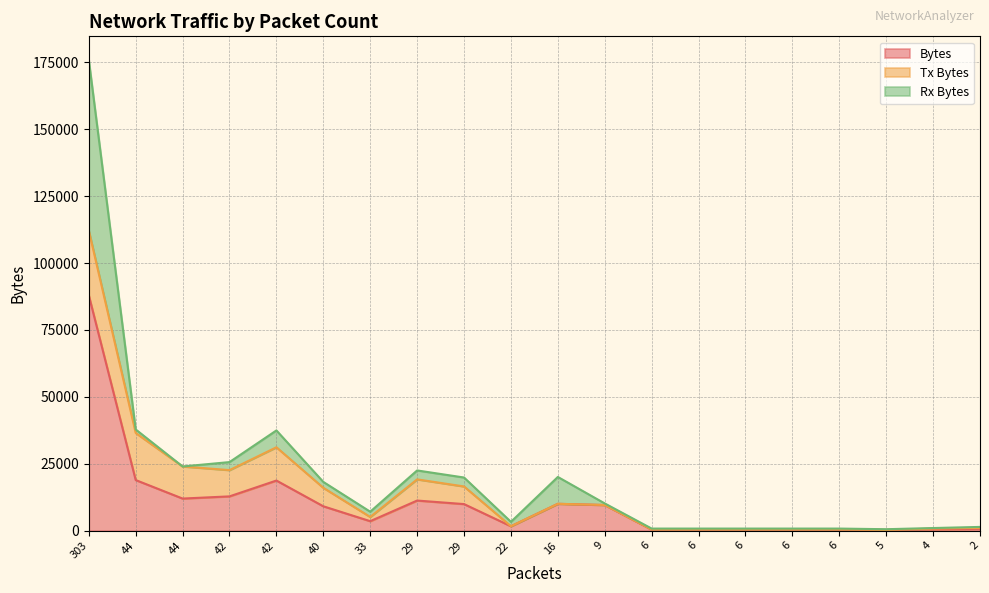

Reading left to right, extract all data points from this chart.

Bytes: 87982	18914	11996	12815	18731	9109	3543	11253	9932	1648	10036	9587	390	390	390	390	390	270	490	700
Tx Bytes: 24201	17609	11996	9815	12435	6915	1575	7917	6590	0	0	0	60	60	60	60	60	0	283	342
Rx Bytes: 63781	1305	0	3000	6296	2194	1968	3336	3342	1648	10036	587	330	330	330	330	330	270	207	358